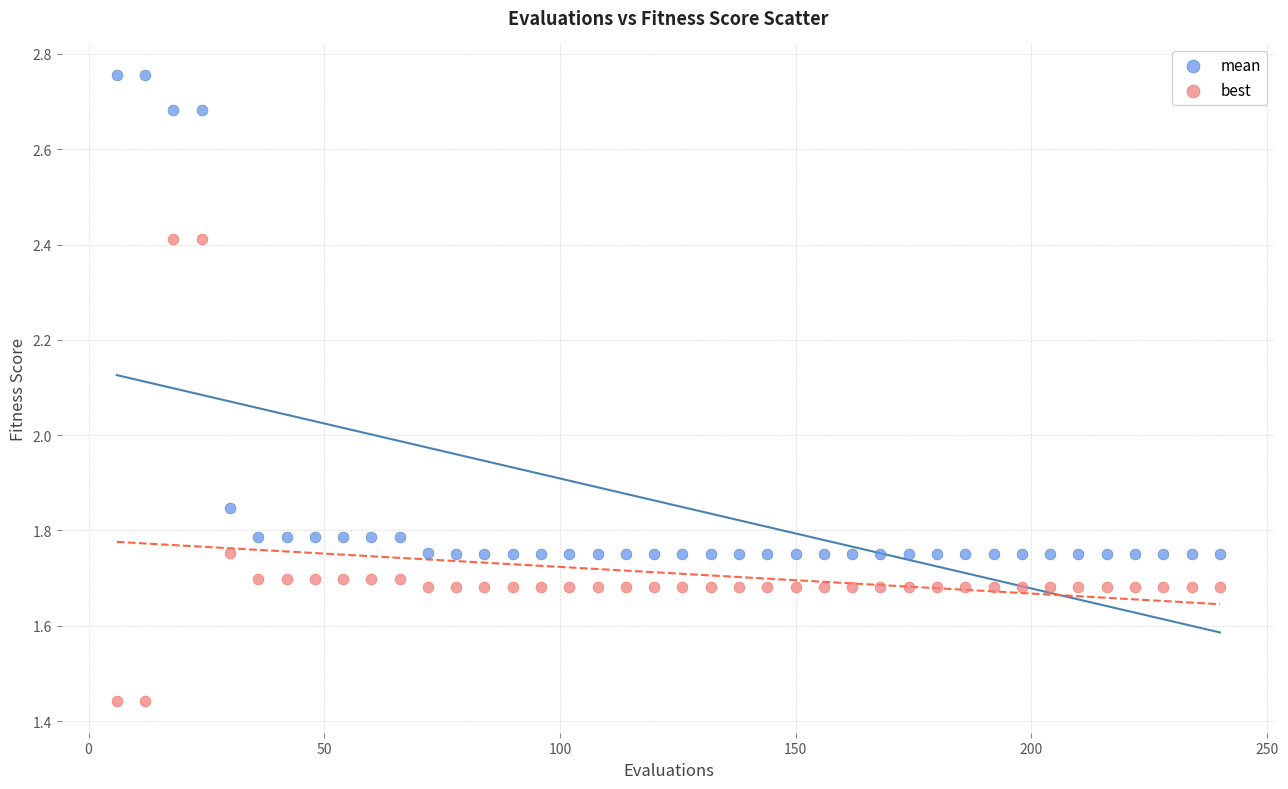

What are all the series names shown in the legend?

mean, best